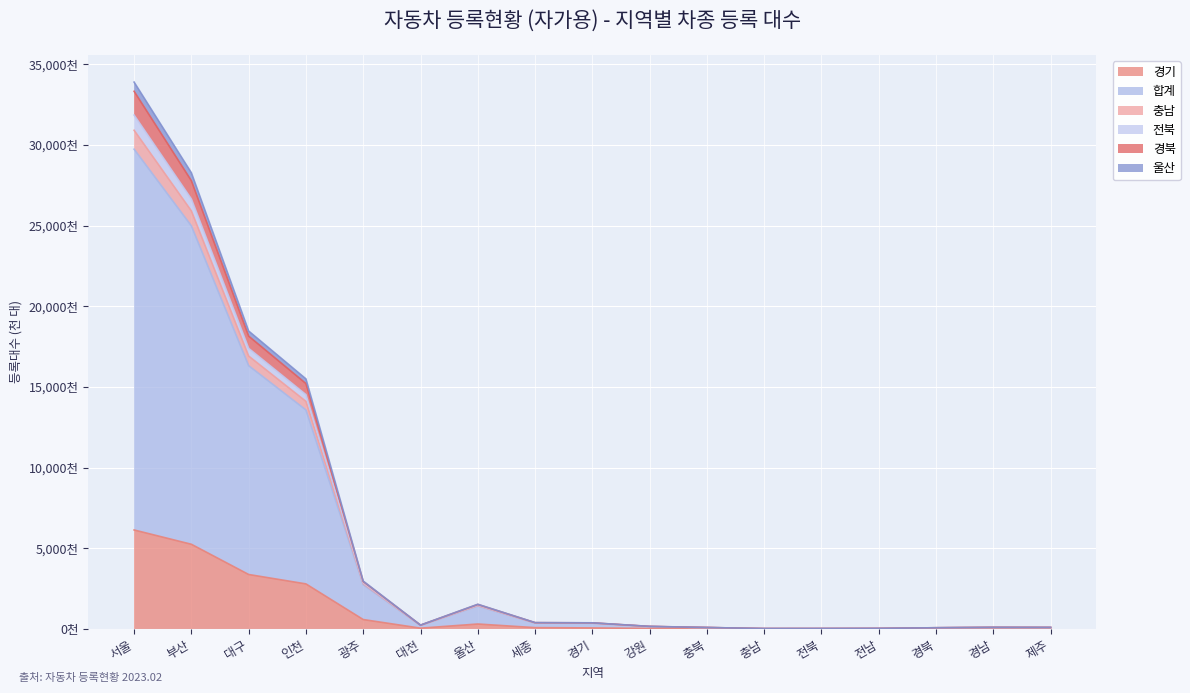

Does the chart display data point markers on the line(s)?

No